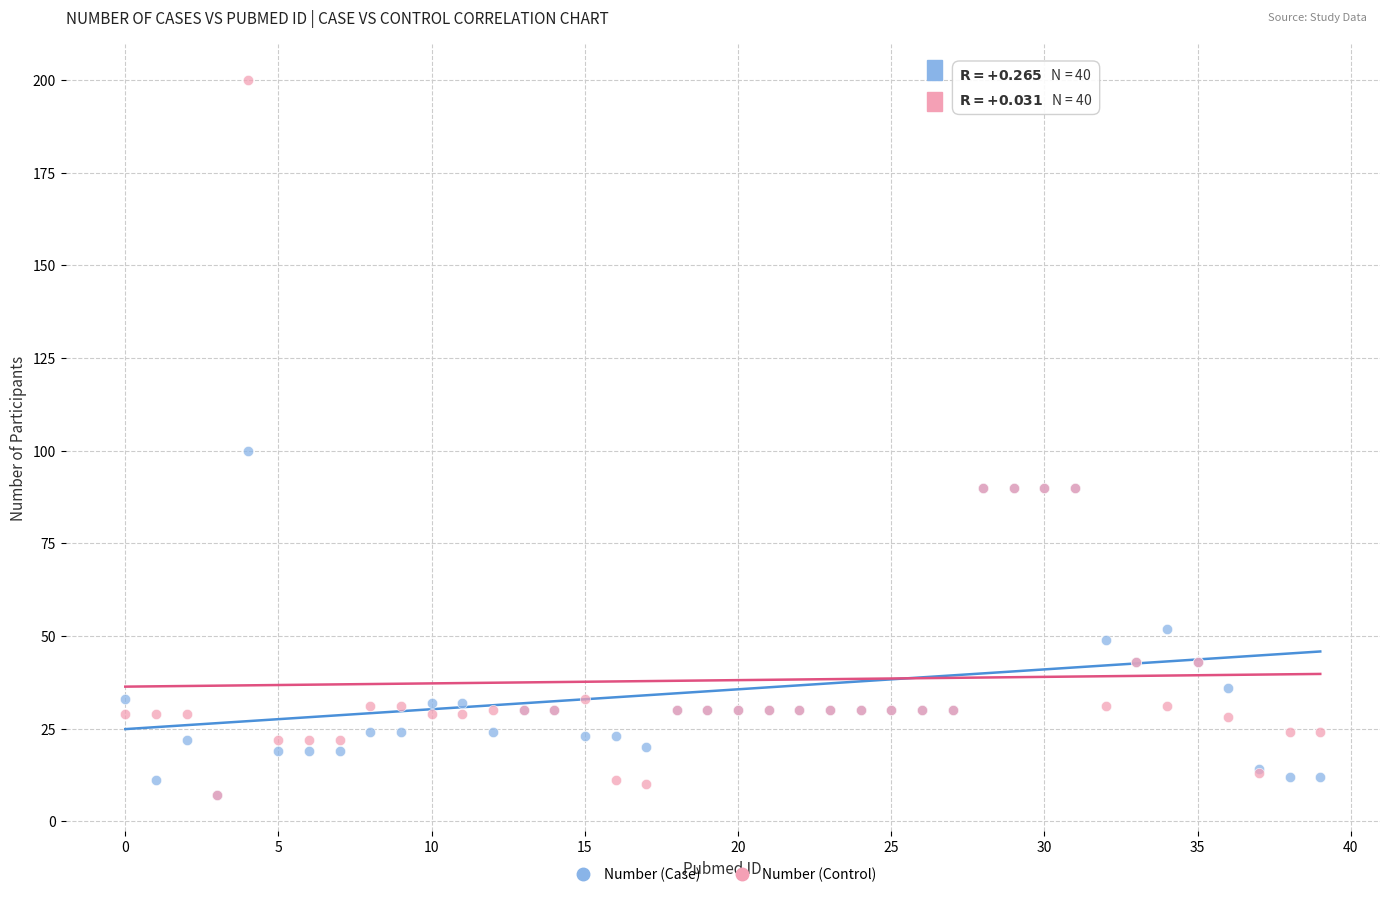

In the Number (Control) series, what Y value is closest to 103?

90